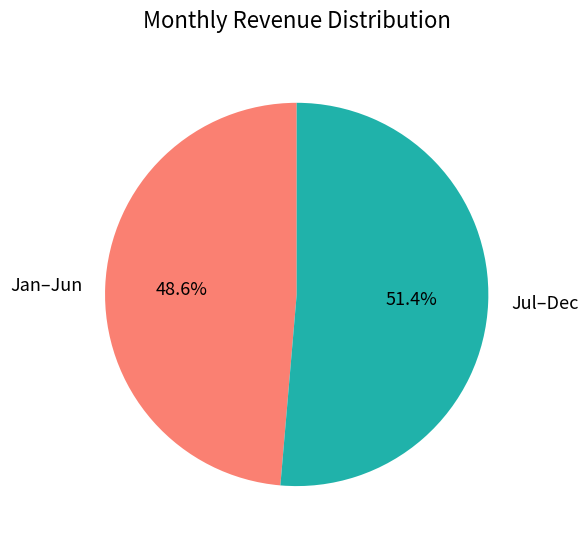

Rank the categories by value from lowest to highest.

Jan–Jun, Jul–Dec